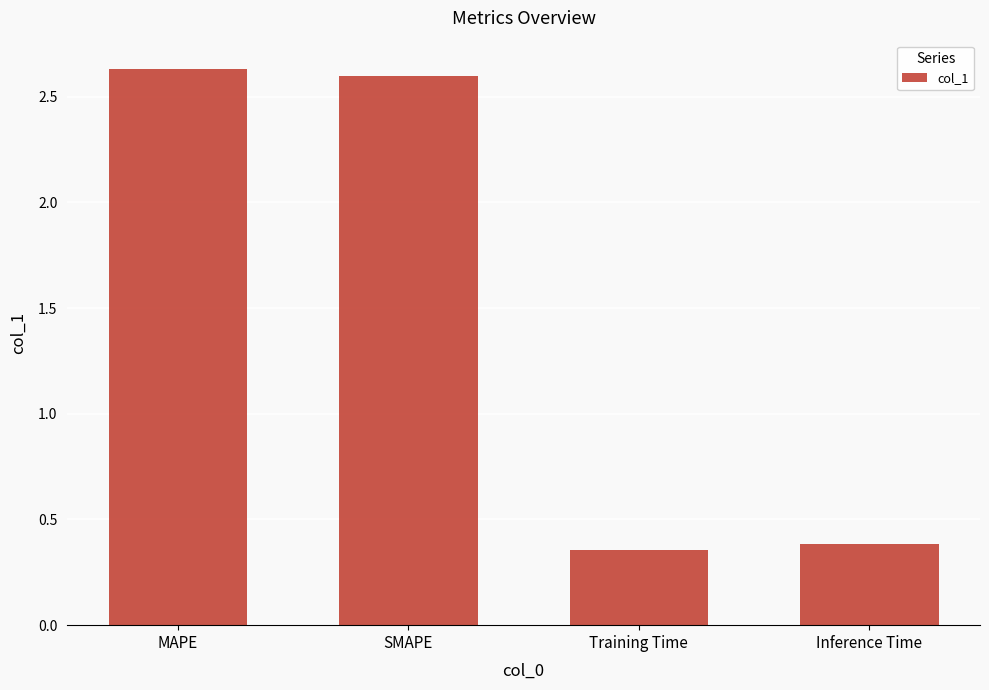

What is the difference between the values at SMAPE and Training Time?

2.2